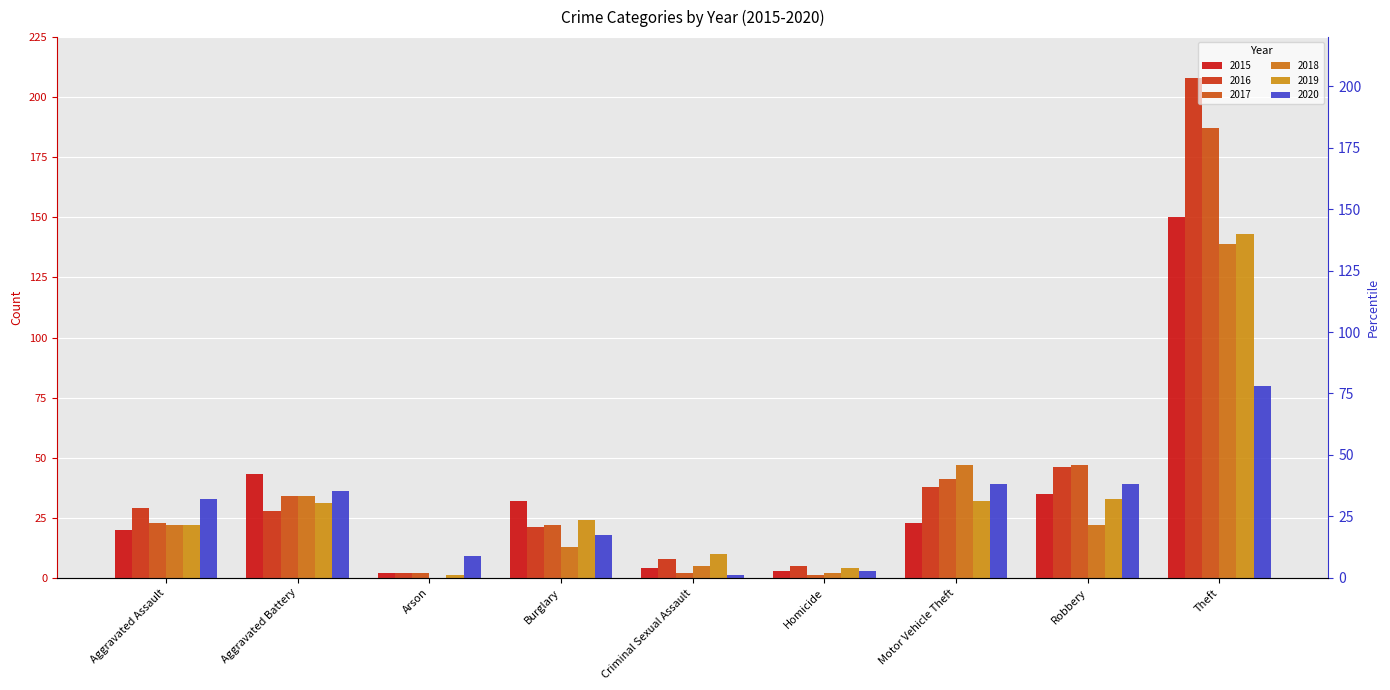

At which category is the sum across all series the highest?

Theft